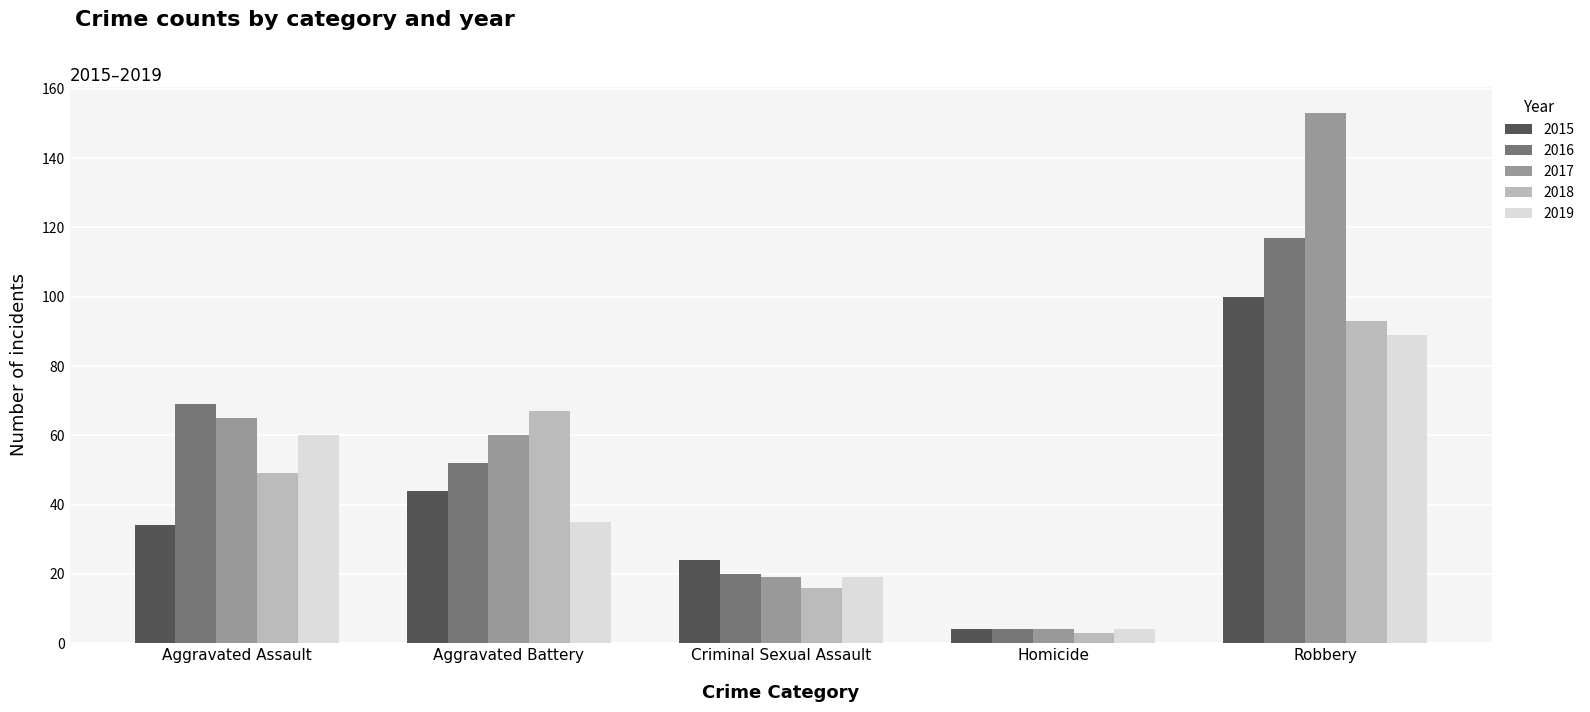

What is the maximum value shown in the chart?

153